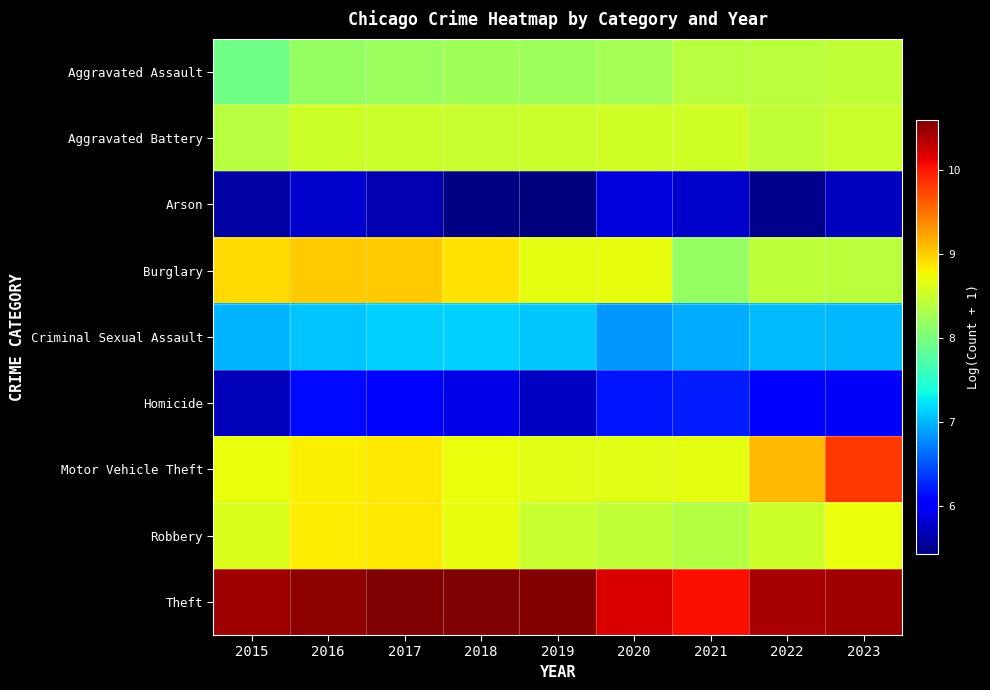

Which has a higher value, 2022 or 2018?

2022